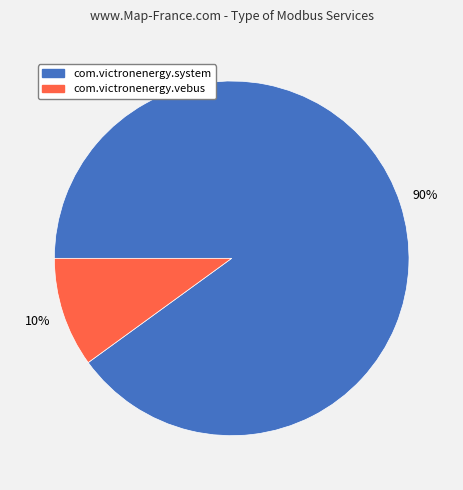

How many slices are in this pie chart?

2